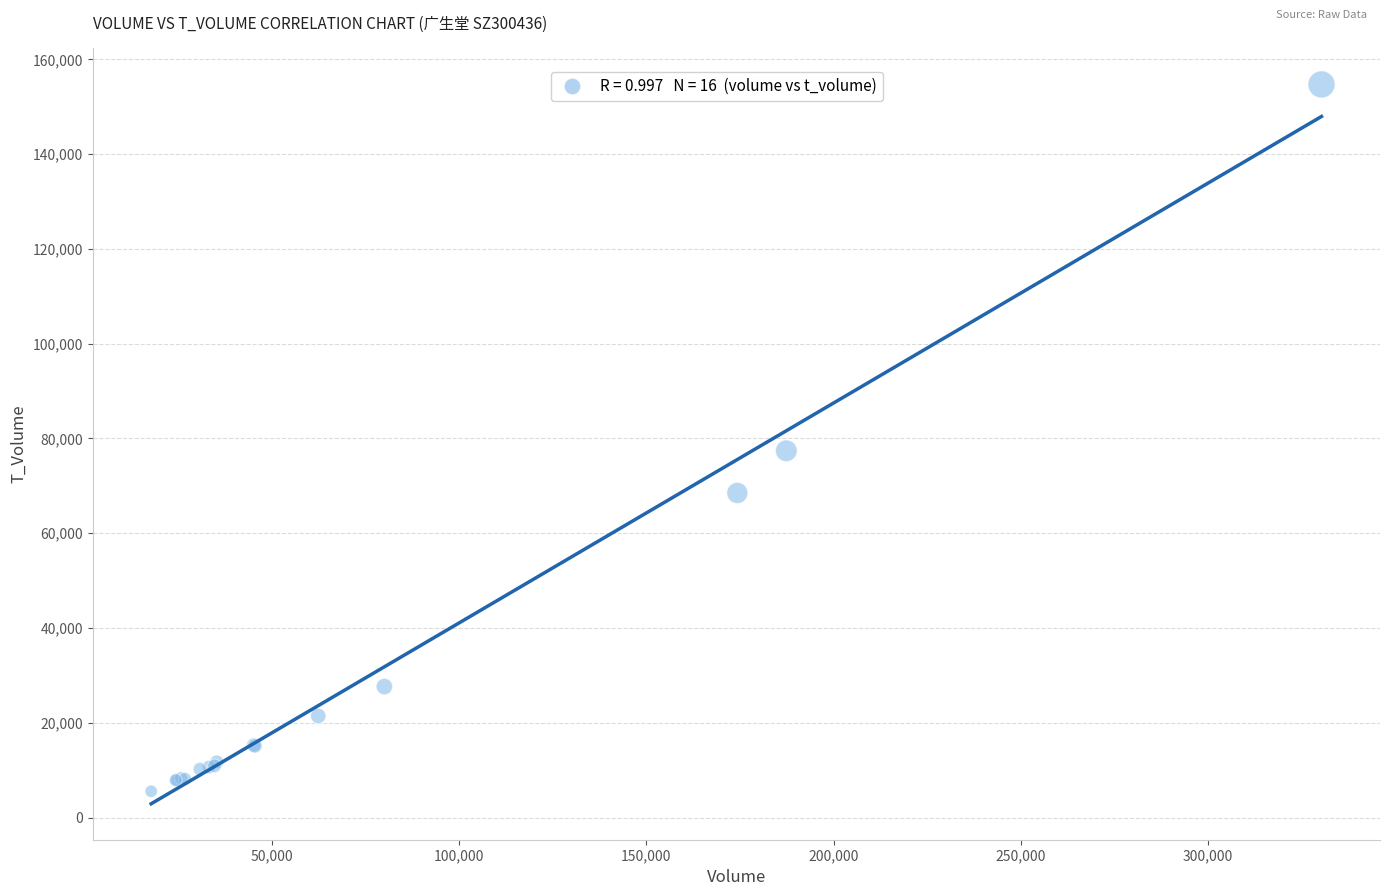

What Y value in the scatter plot is closest to 80123?

77399